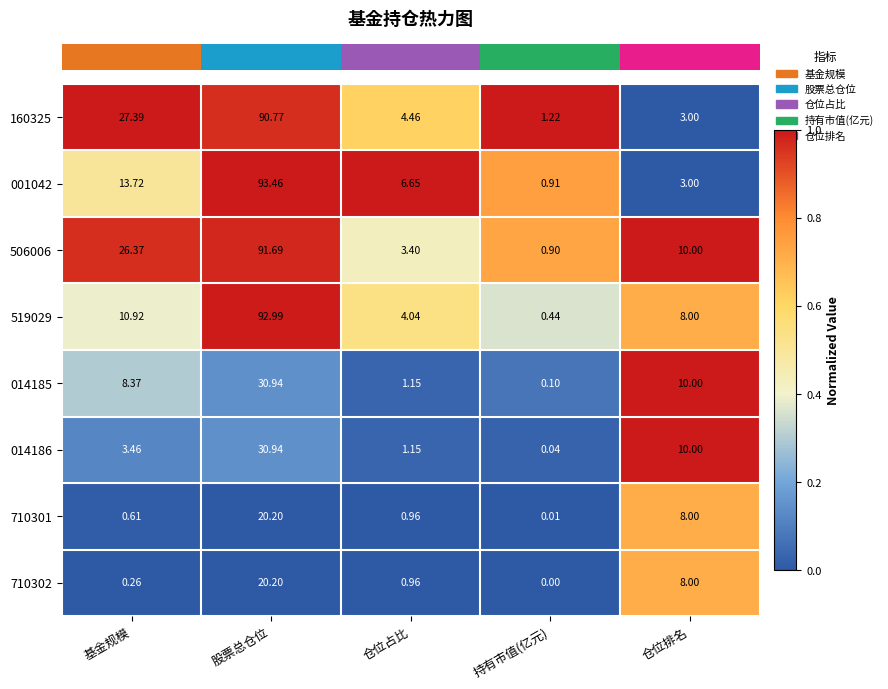

At which category is the sum across all series the highest?

股票总仓位